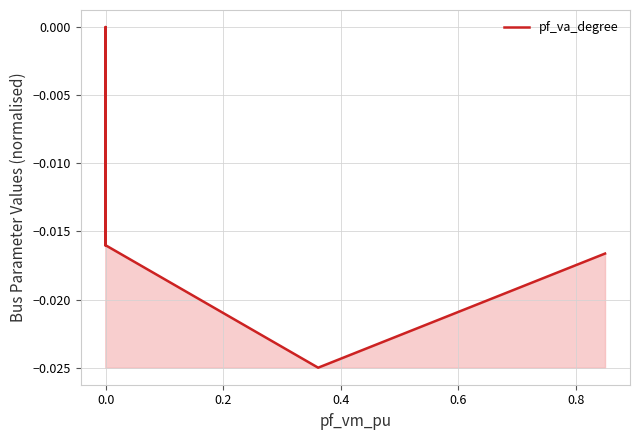

The value at 0.4 is -0.0. True or false?

False